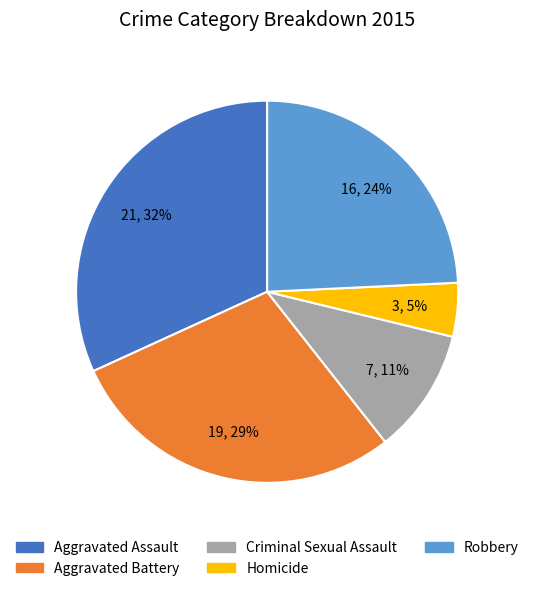

Is the sum of Robbery and Aggravated Assault greater than half?

Yes